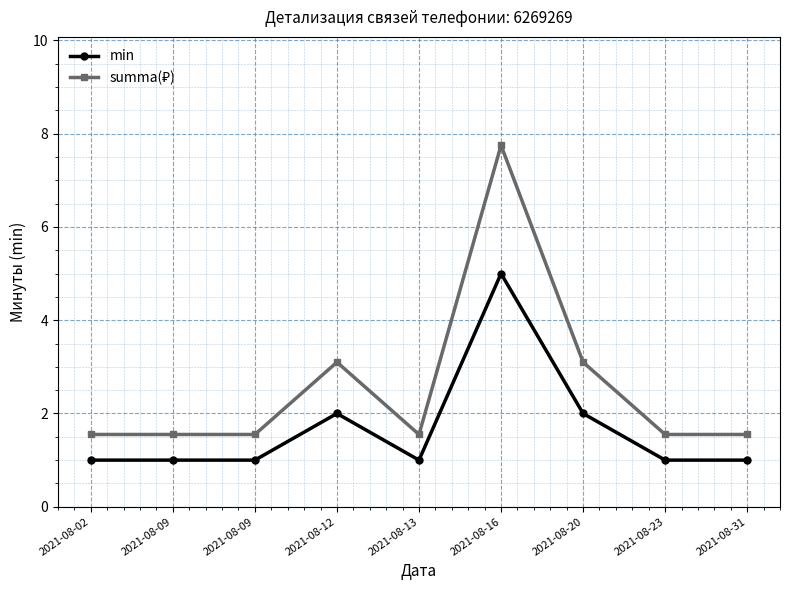

What is the spread (max minus min) of values at 2021-08-13?

0.6